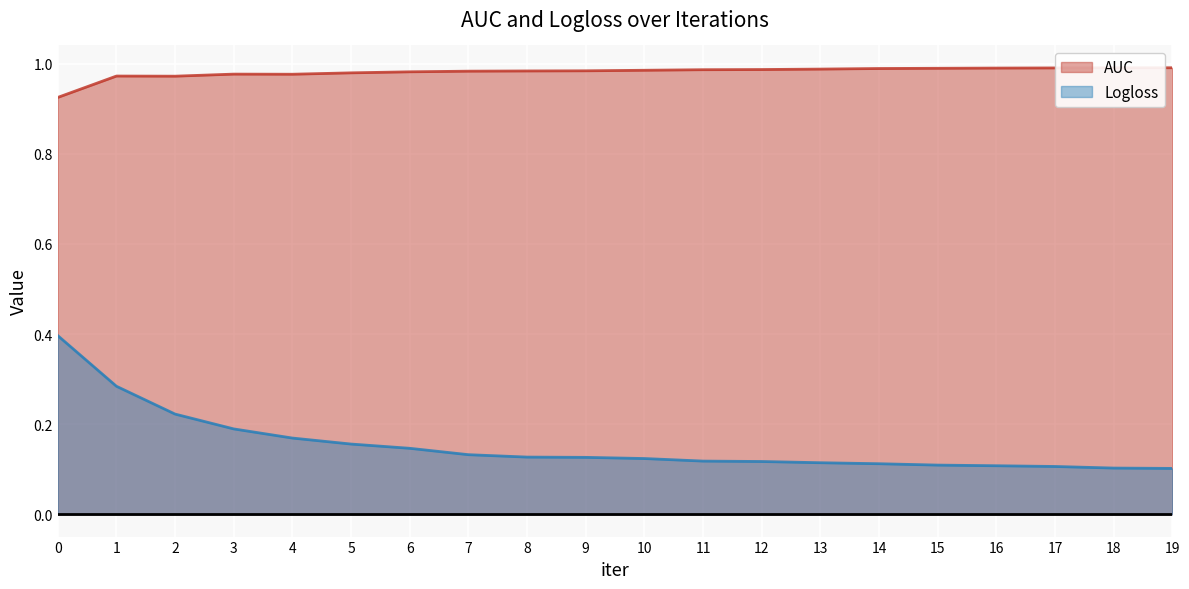

What is the average value of the AUC series?

1.0